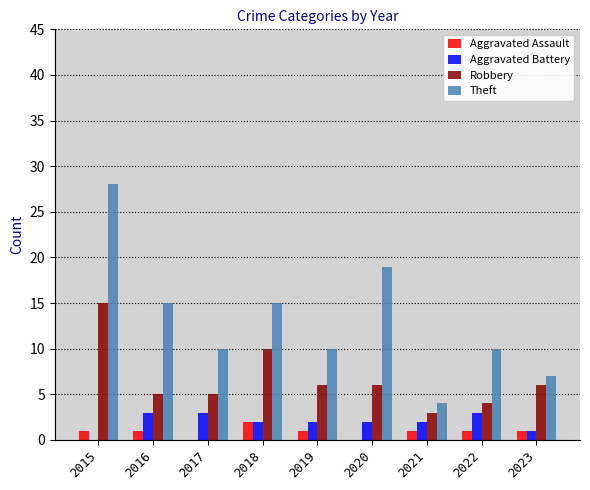

What is the sum of all Theft values?

118